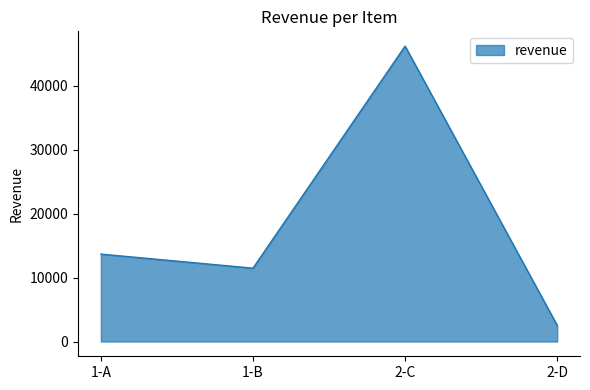

Approximately how many times larger is the value at 1-A compared to 2-C?

0.3